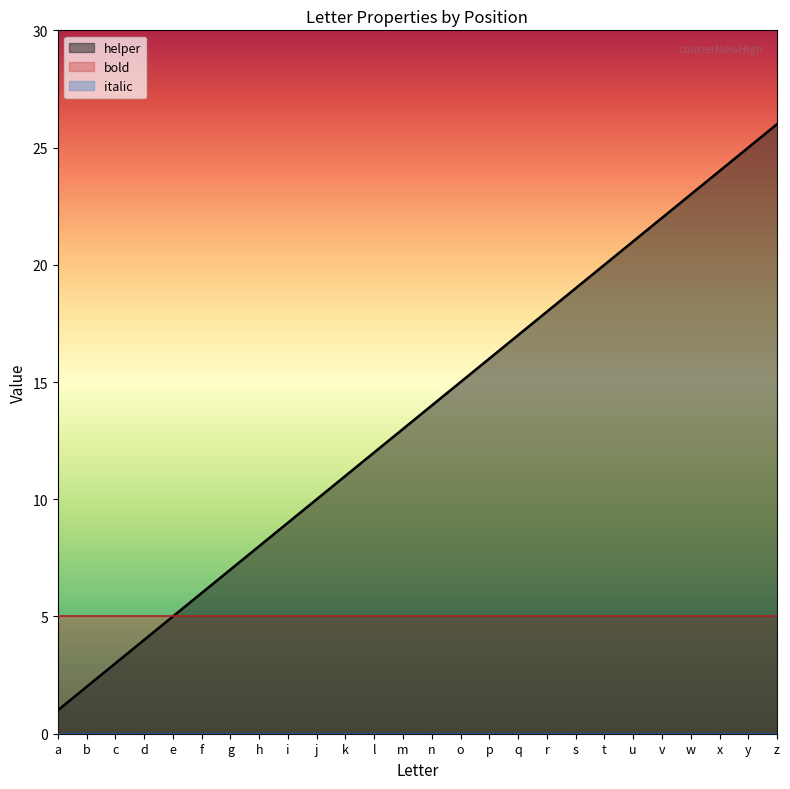

What is the spread (max minus min) of values at n?

14